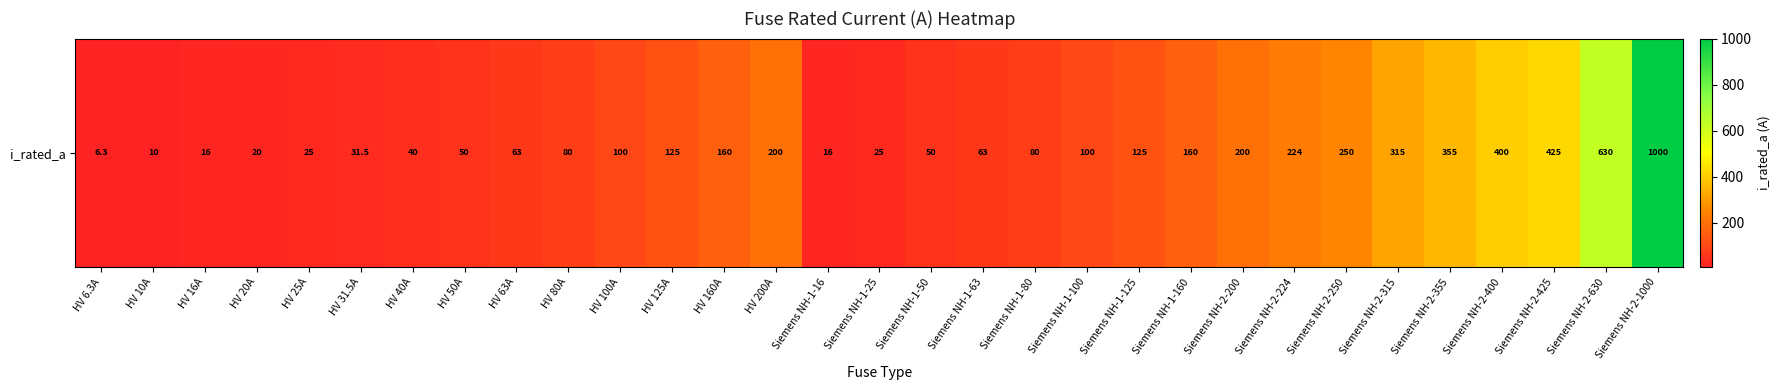

The chart shows a value of 80.0 at HV 80A. True or false?

True